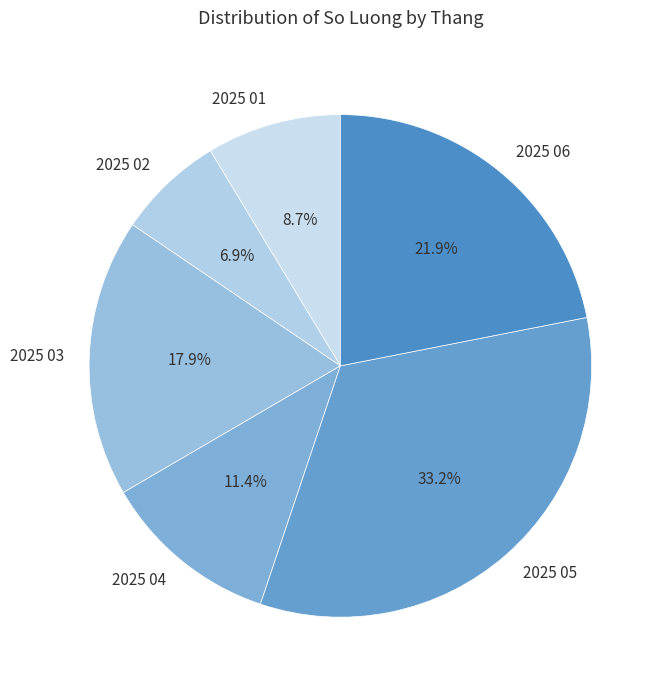

Is the sum of 2025 02 and 2025 04 greater than half?

No